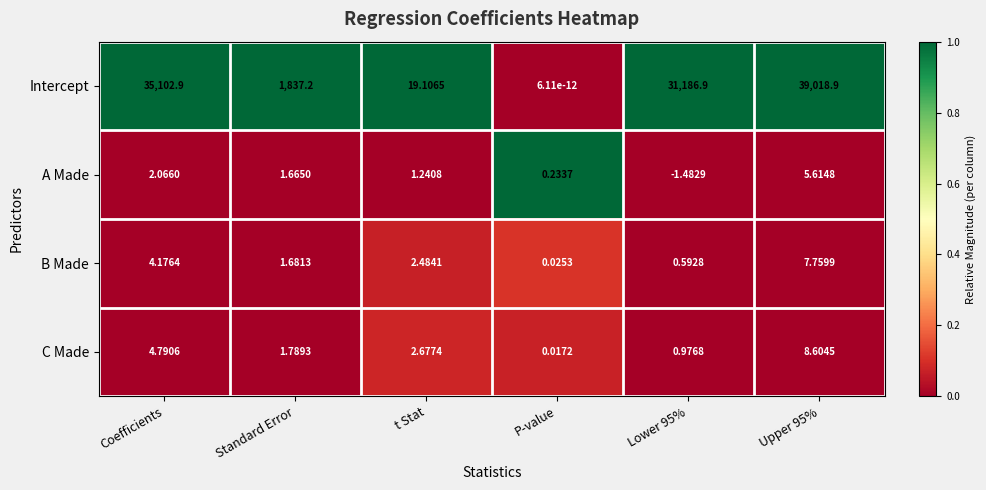

What is the total value across all series at Coefficients?

35113.9